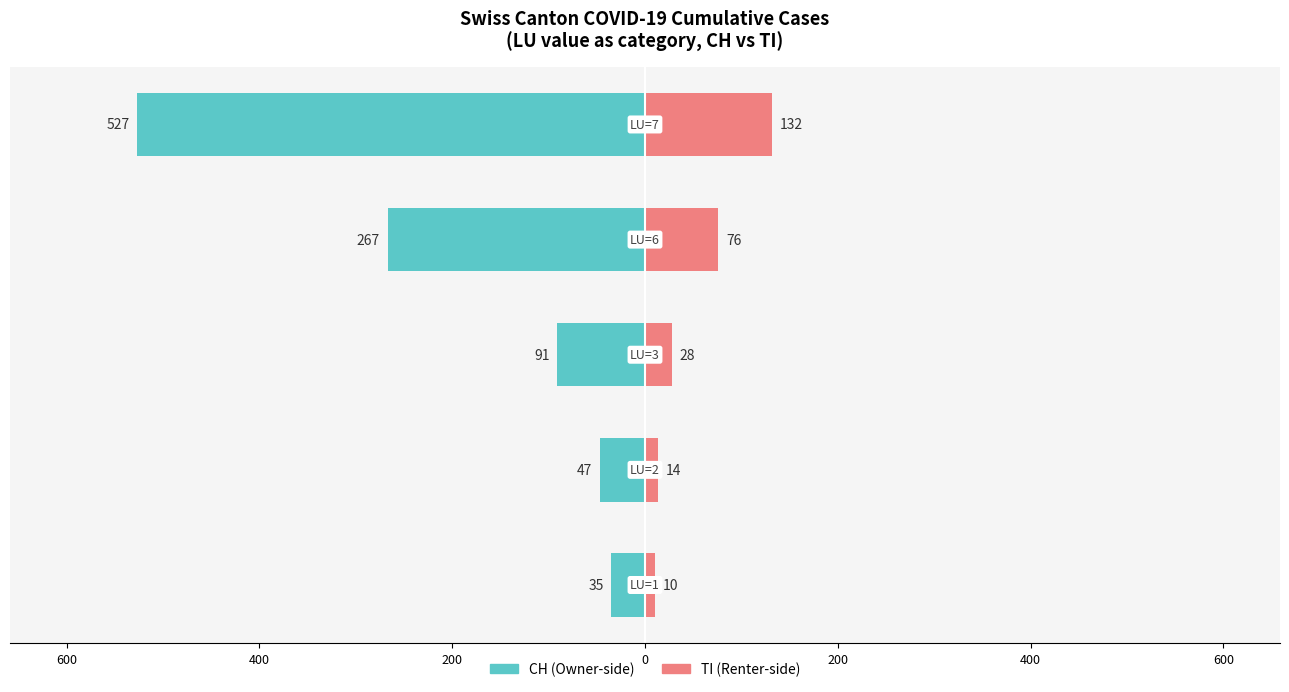

True or false: CH (total) has a value of -904 at 0.

False